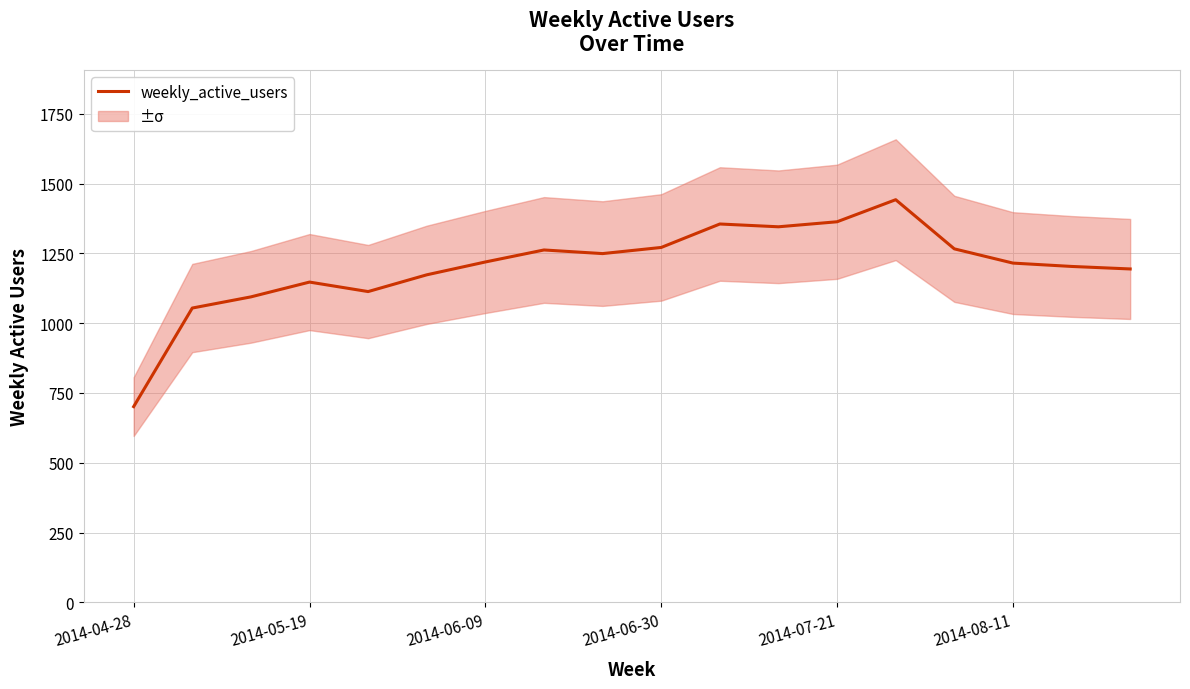

At which label is the value closest to 1071?

2014-05-19